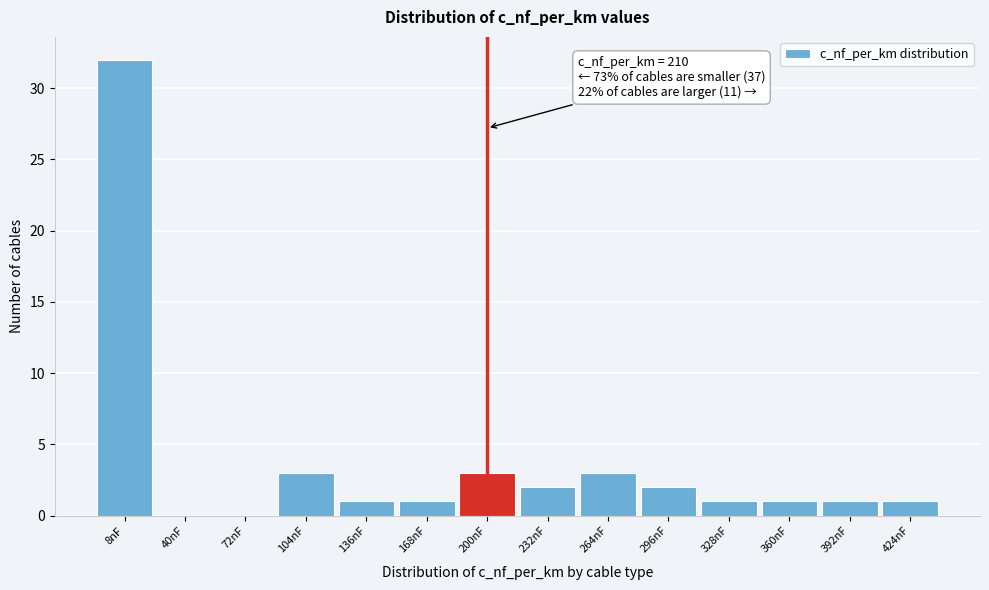

Reading left to right, what are all the values shown in this chart?

8nF=32	40nF=0	72nF=0	104nF=3	136nF=1	168nF=1	200nF=3	232nF=2	264nF=3	296nF=2	328nF=1	360nF=1	392nF=1	424nF=1